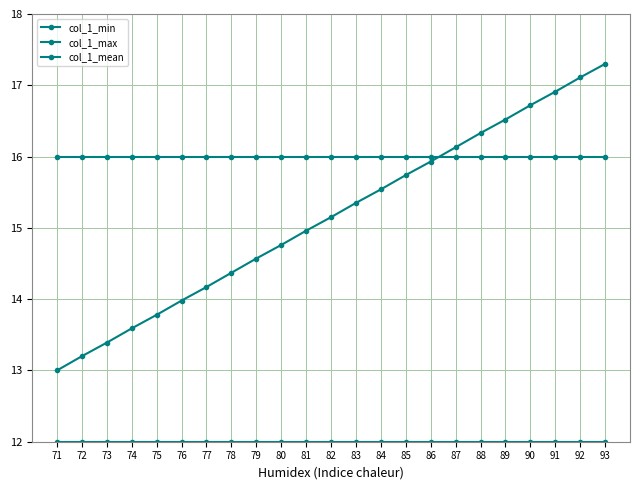

How many lines are shown in the chart?

3